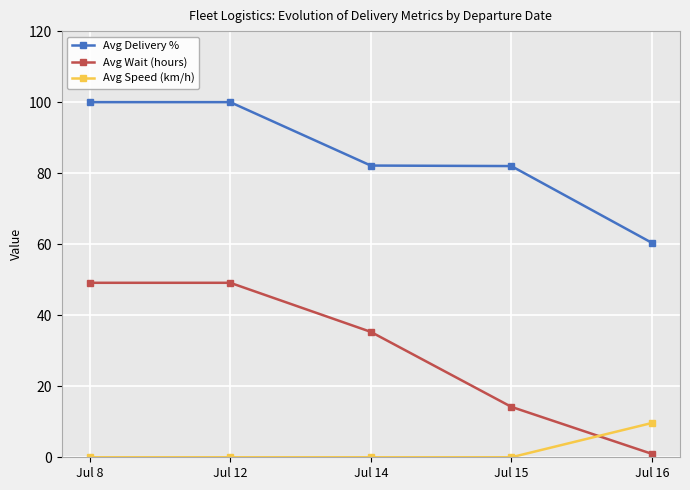

What is the value of the Avg Wait (hours) point at the 5th from the left?

1.0